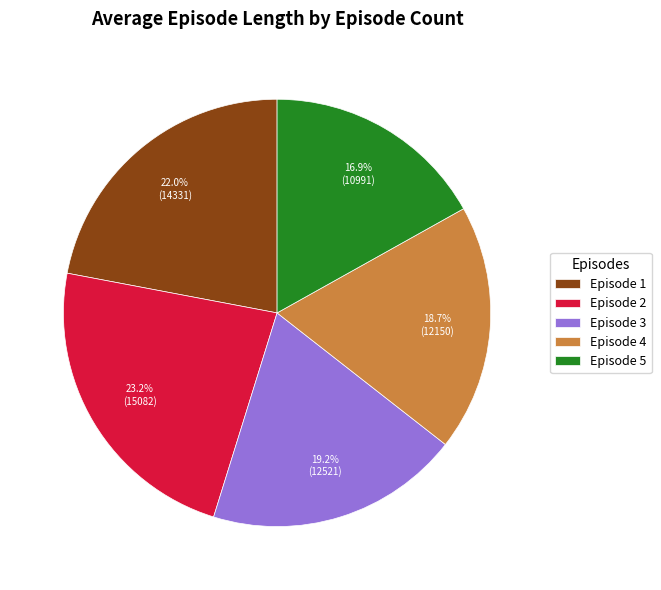

Which slice is the smallest?

Episode 5